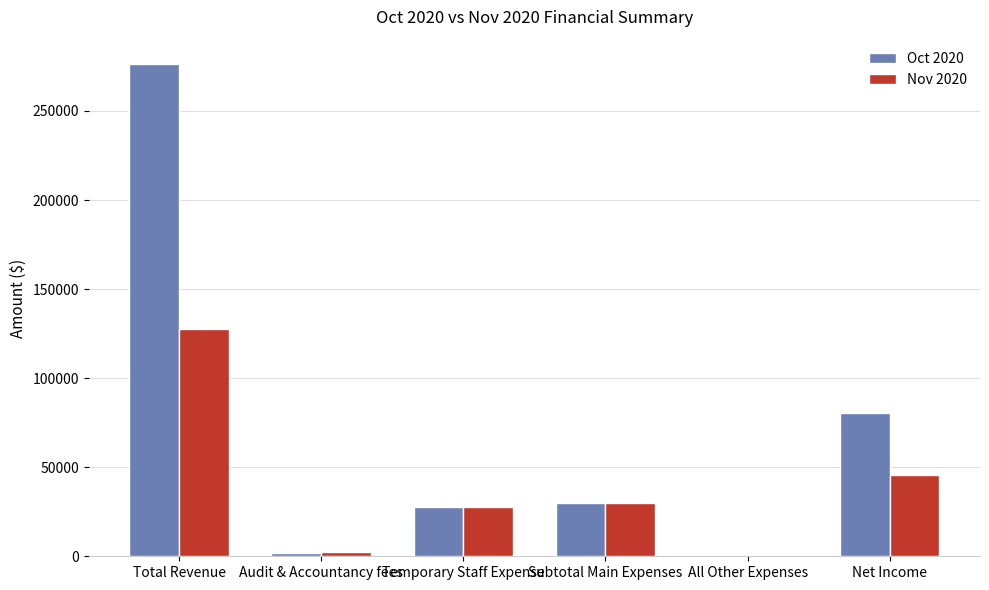

Reading left to right, what are all the values shown in this chart?

Oct 2020: 276216.0	2118.7	27838.9	29957.6	0.0	80265.4
Nov 2020: 127789.9	2157.0	27747.1	29904.1	0.0	45399.2